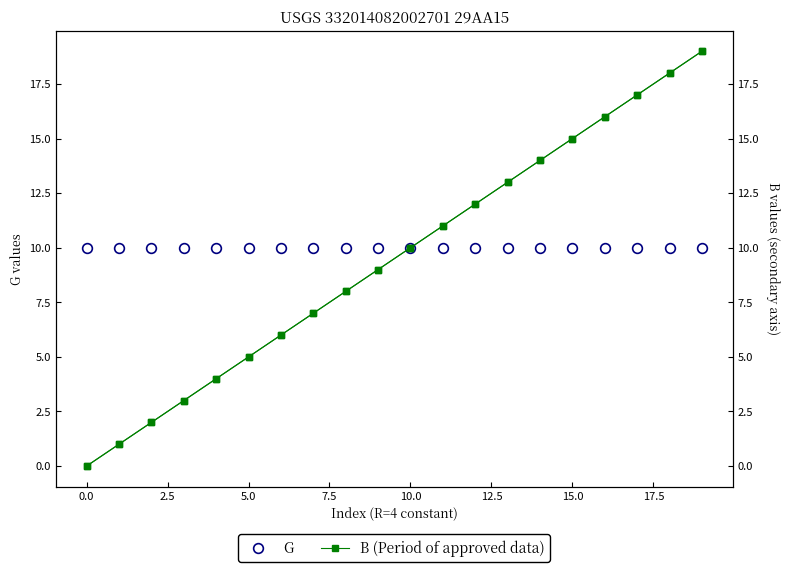

The value of B (Period of approved data) at 12.5 is 4. True or false?

False